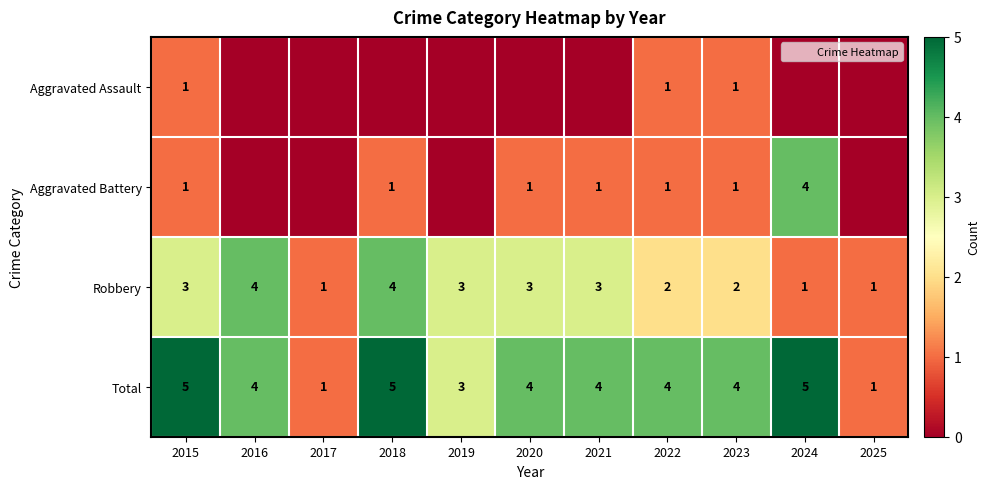

Which series has the largest total across all categories?

Total